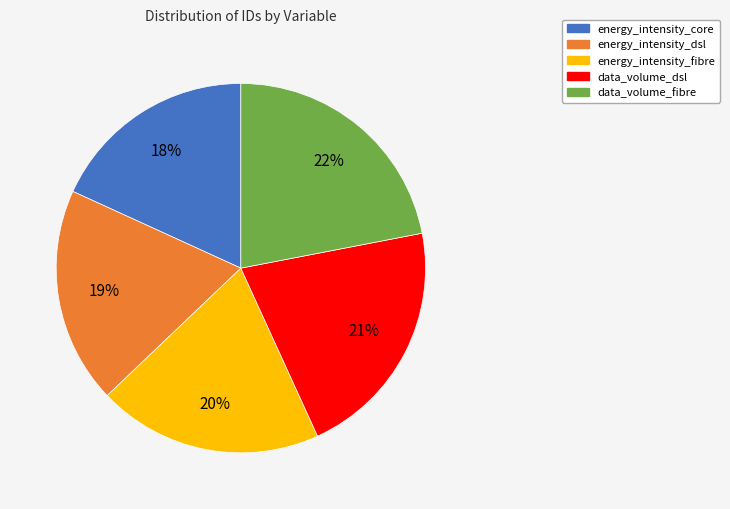

Is it true that energy_intensity_fibre is 20% of the pie?

True